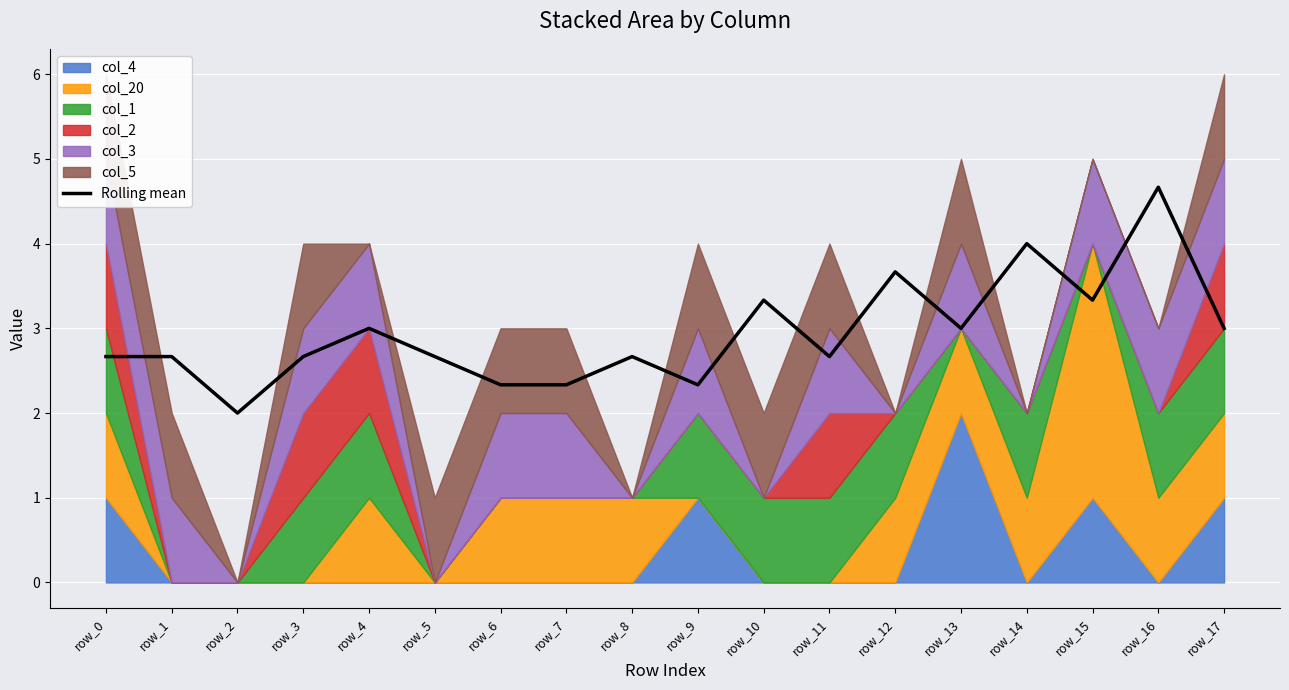

True or false: there are more than 1 points higher than both neighbors.

True